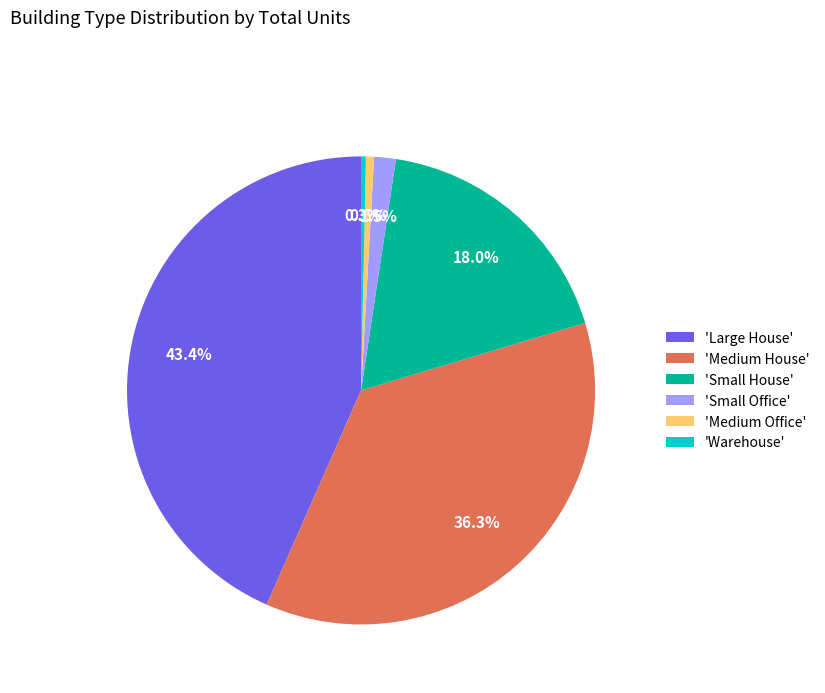

How many segments does this pie chart have?

6